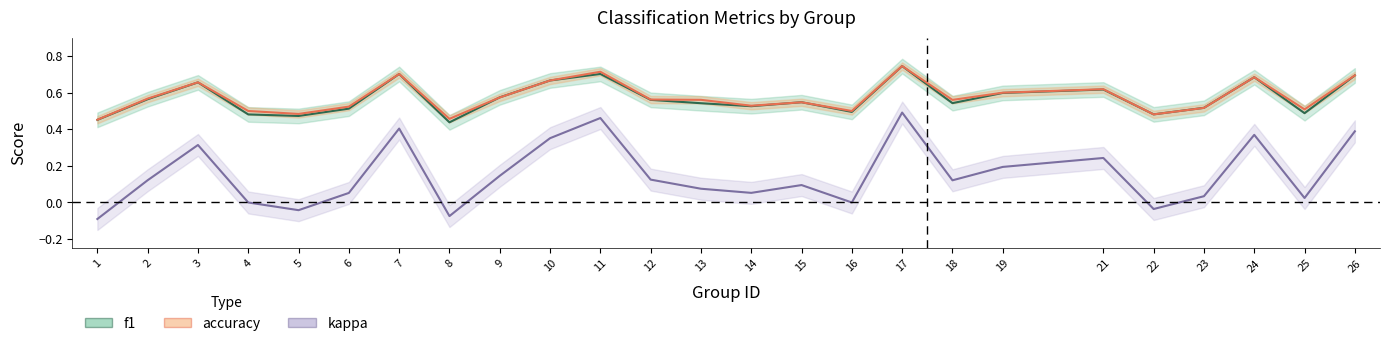

At how many categories does at least one series exceed 0?

25